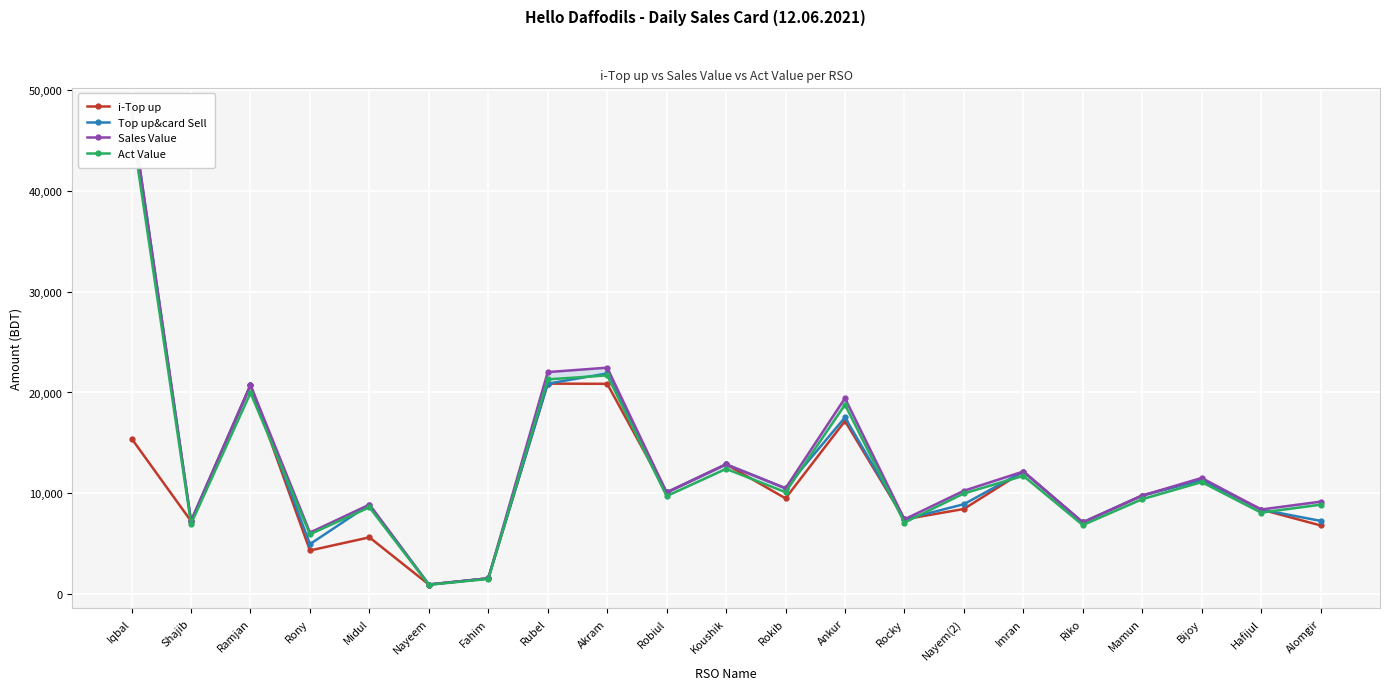

What are all the series names shown in the legend?

i-Top up, Top up&card Sell, Sales Value, Act Value